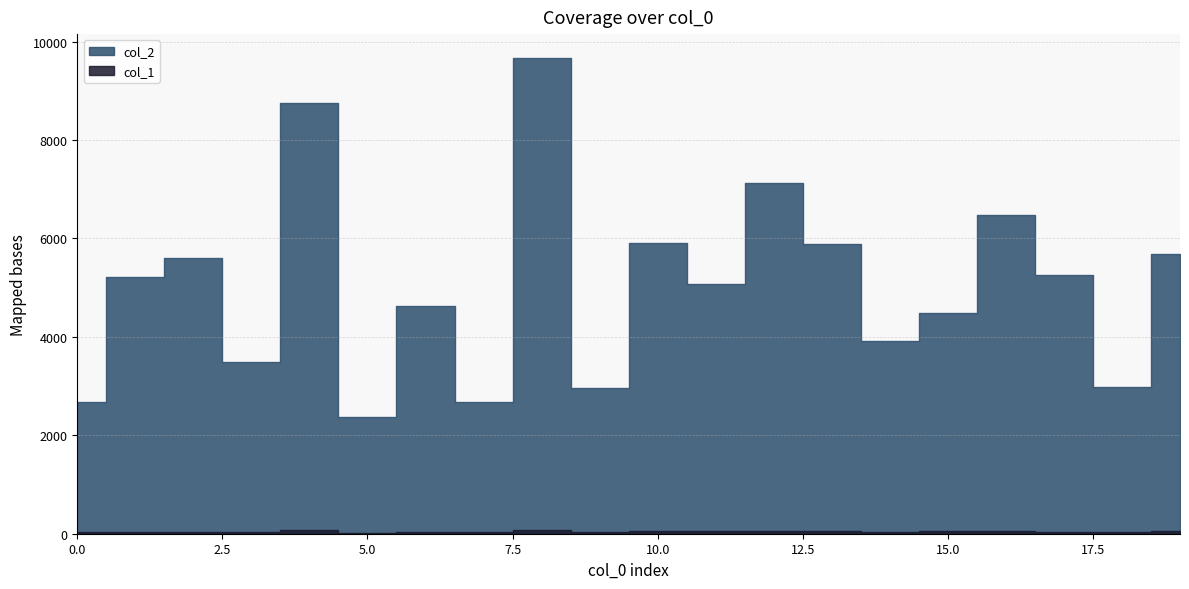

True or false: col_2 has a value of 1143 at 15.

False